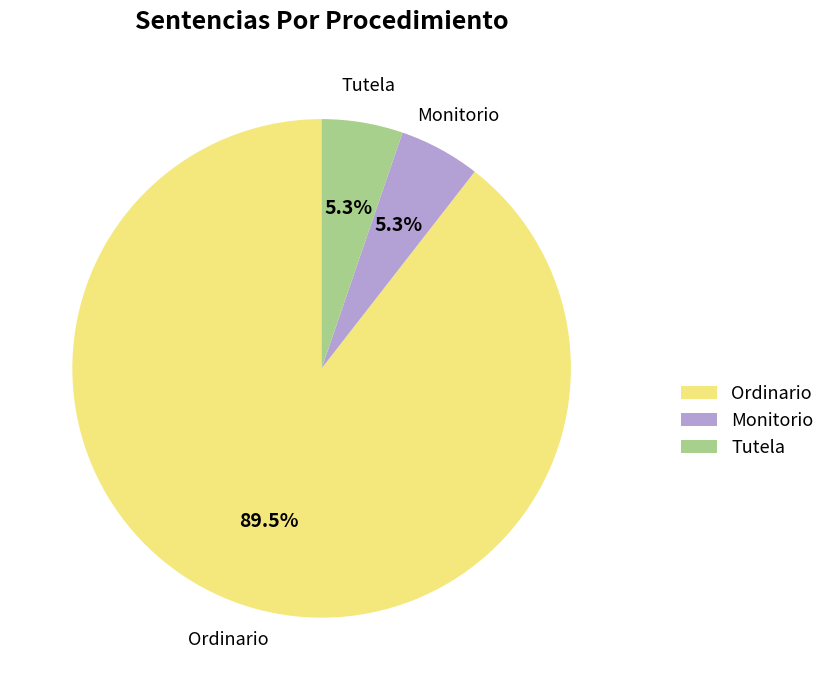

Is it true that Monitorio is 5% of the pie?

True